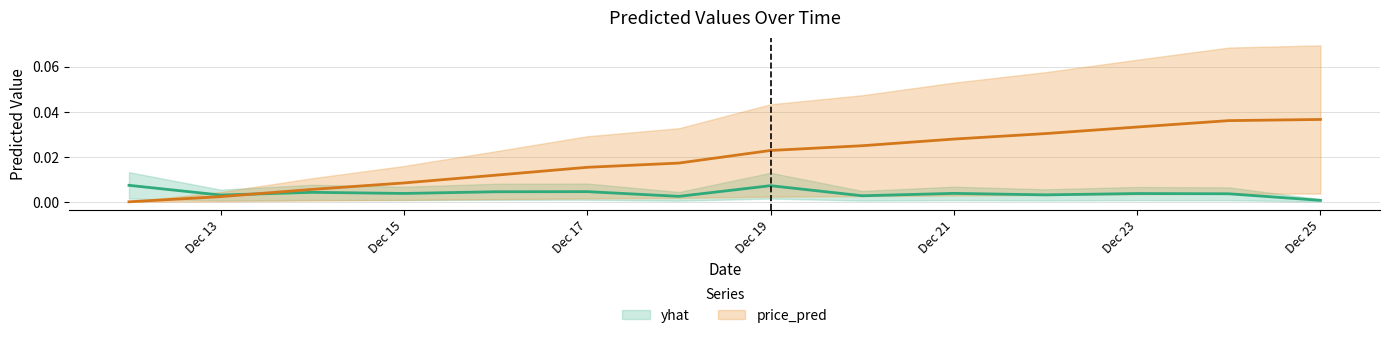

At how many categories does at least one series exceed 0?

14